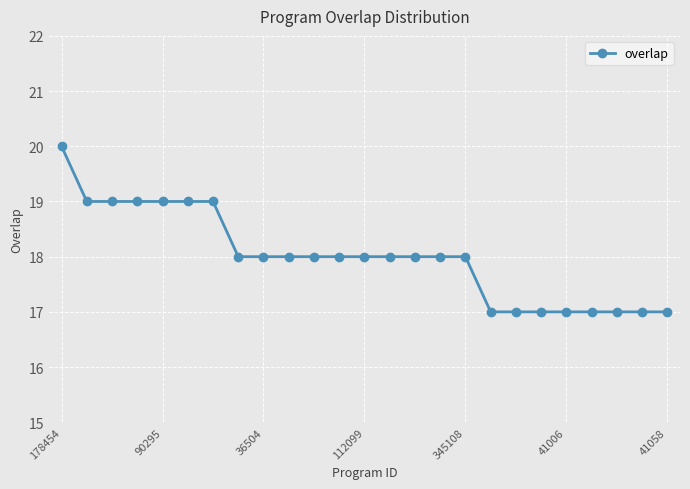

What is the sum of all values?

450